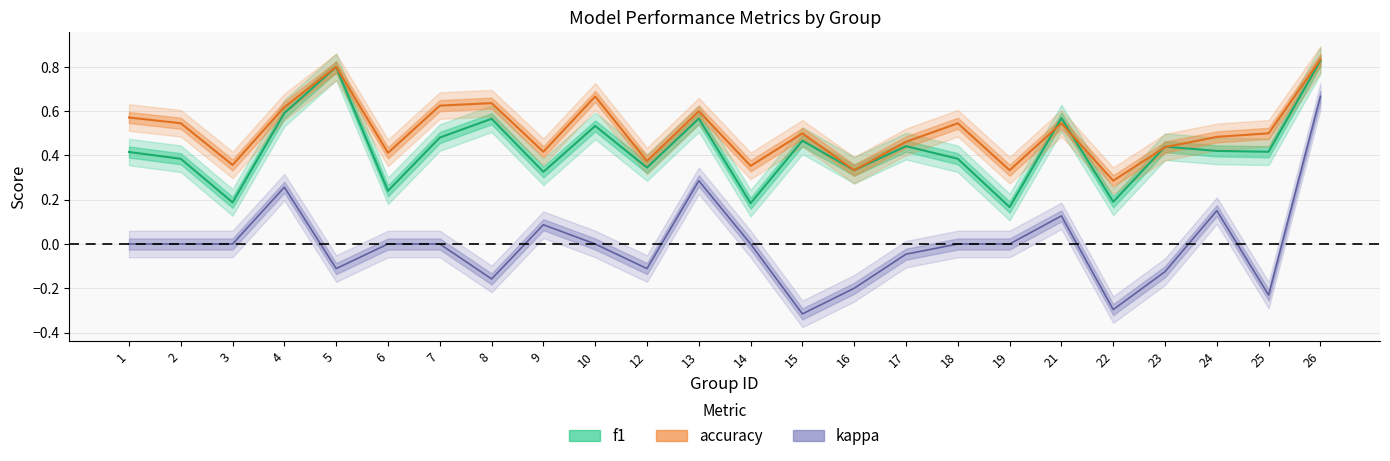

Rank the series at 4 from highest to lowest value.

accuracy, f1, kappa